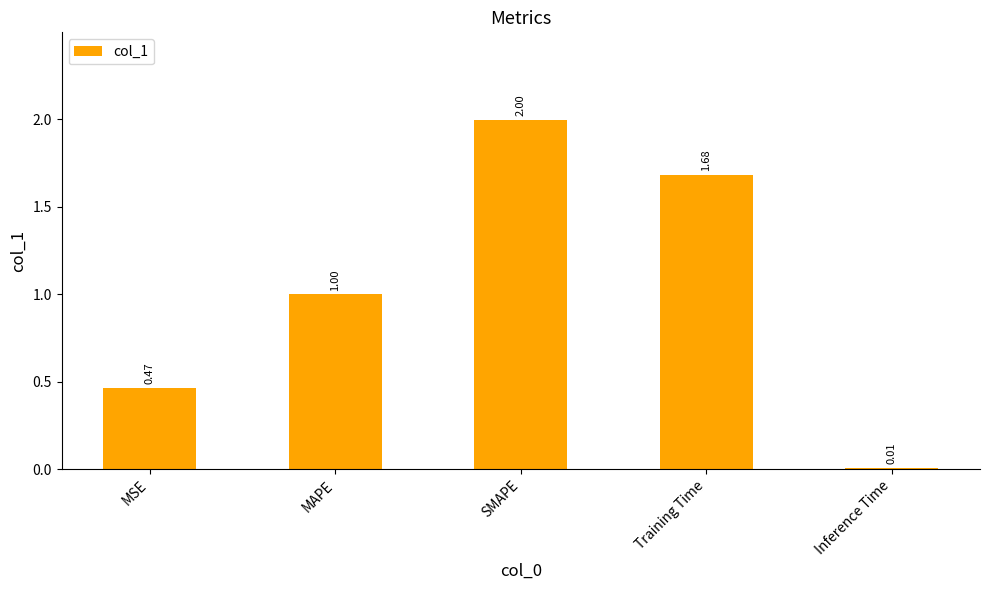

Does the chart contain any negative values?

No